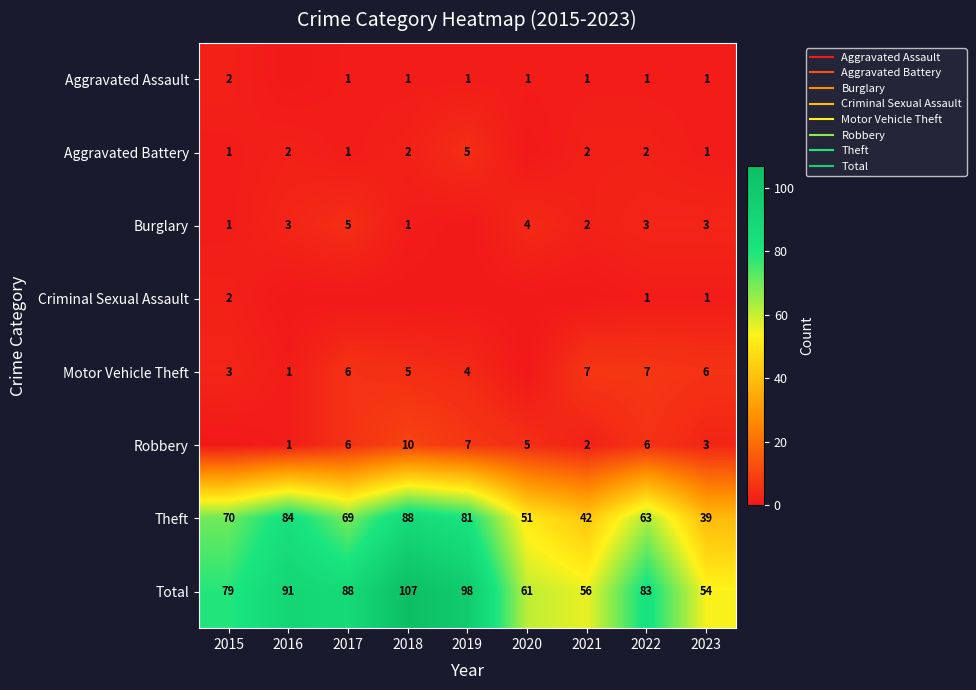

Which has a higher value, 2021 or 2018?

2021